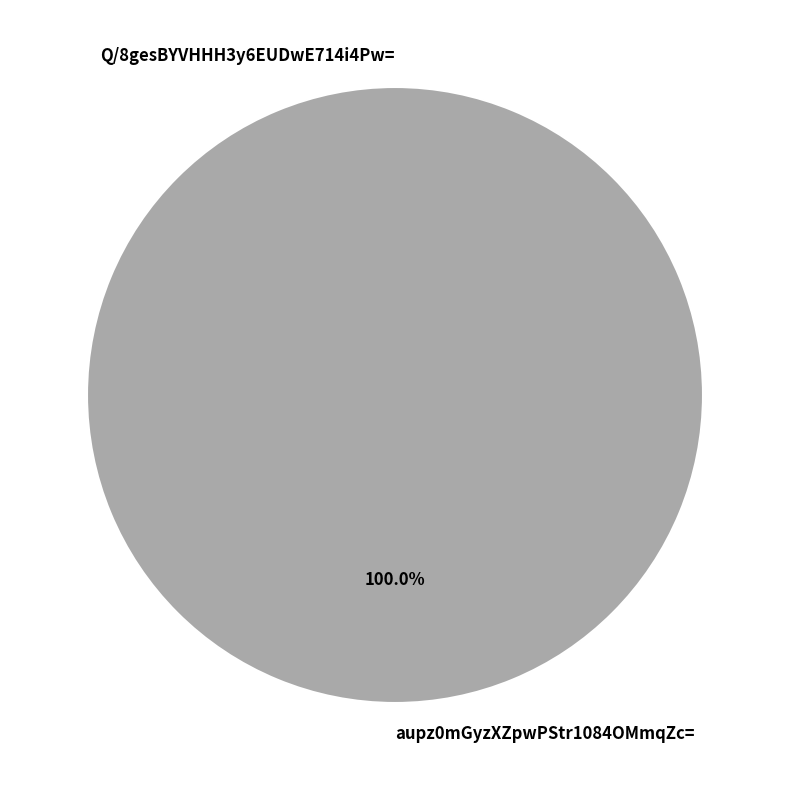

Which slice is the largest?

aupz0mGyzXZpwPStr1084OMmqZc=